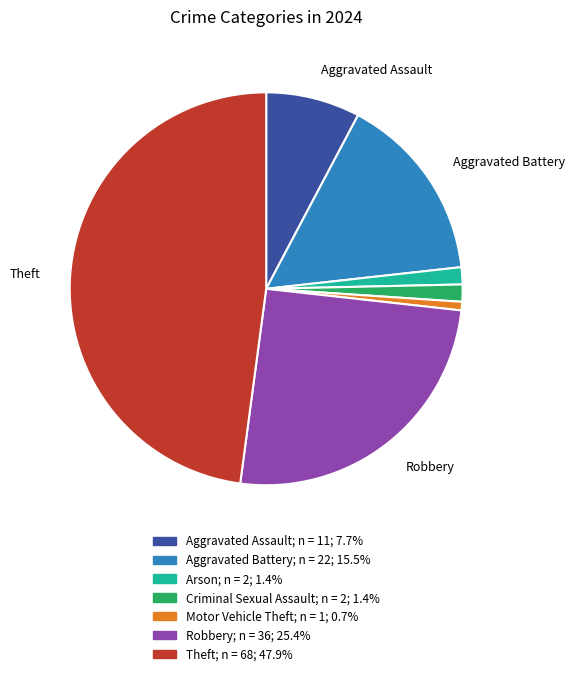

Is there any slice that represents more than half of the pie?

No